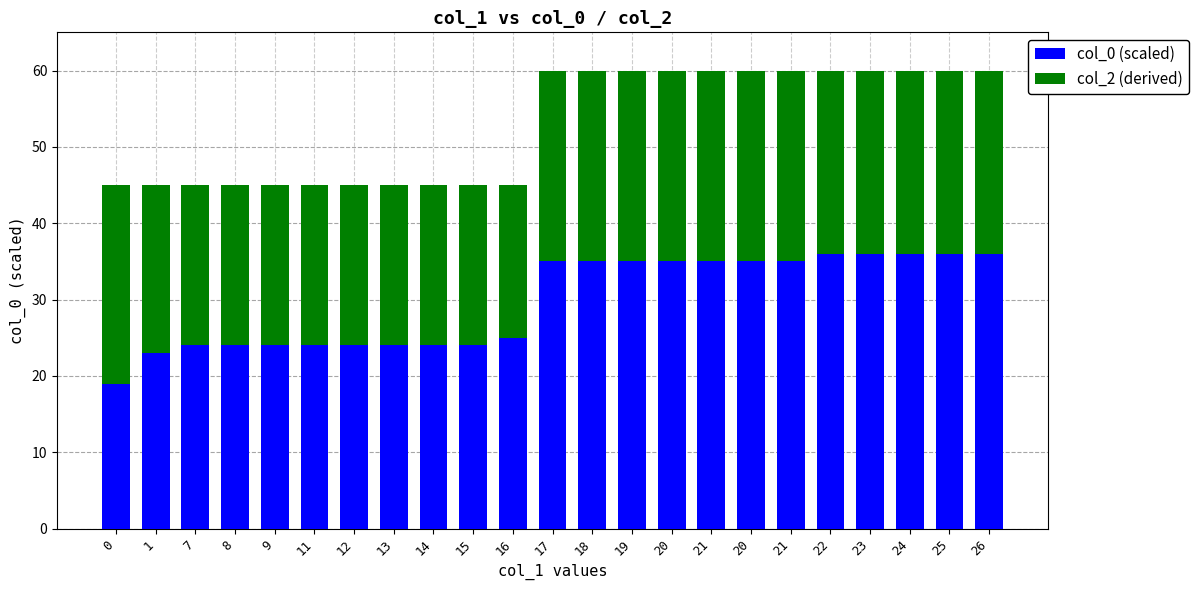

What are all the series names shown in the legend?

col_0 (scaled), col_2 (derived)